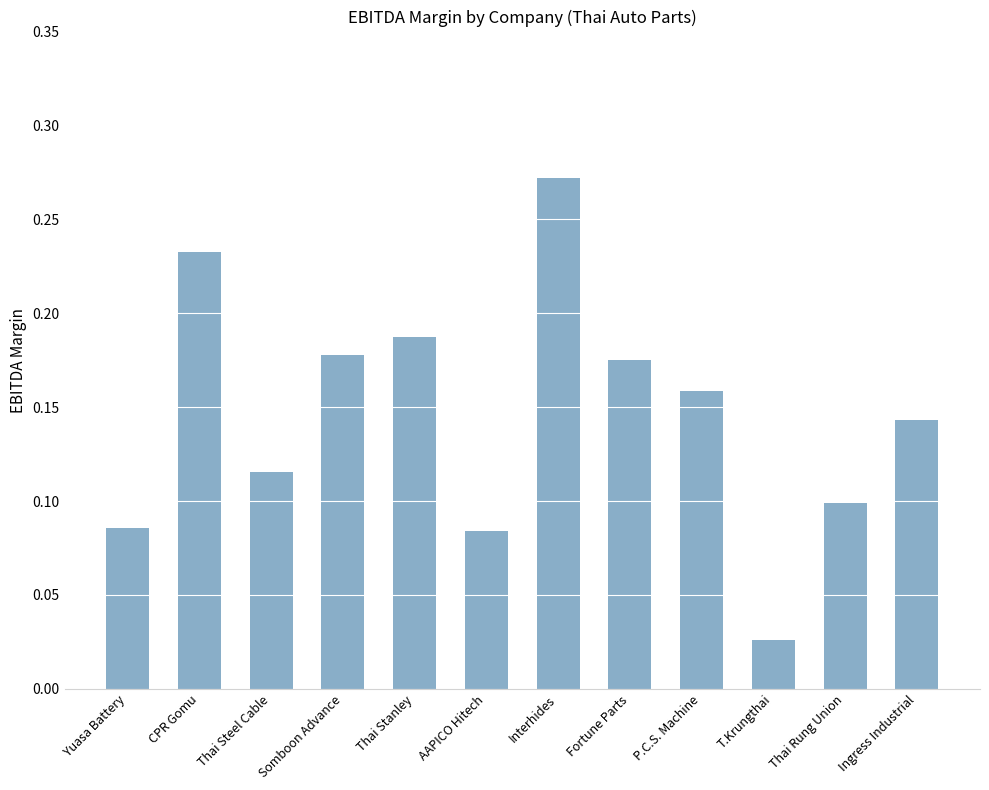

What is the label of the 4th bar from the right?

P.C.S. Machine